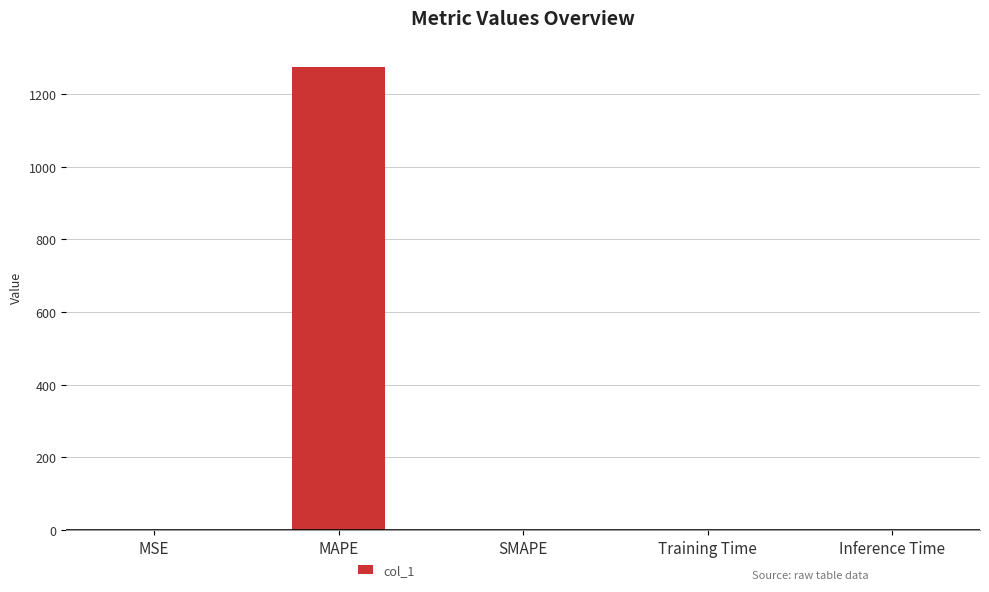

Which category has the highest value across all series?

MAPE